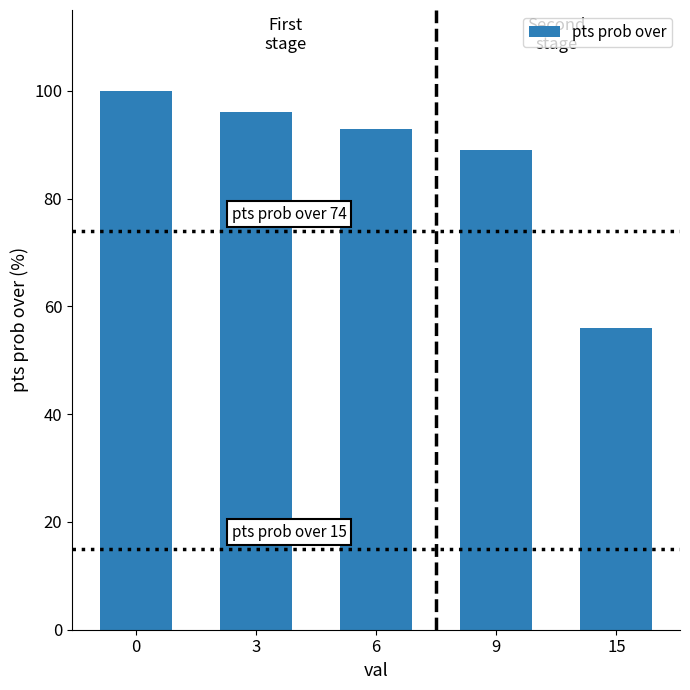

List the labels in order of value, smallest first.

15, 9, 6, 3, 0